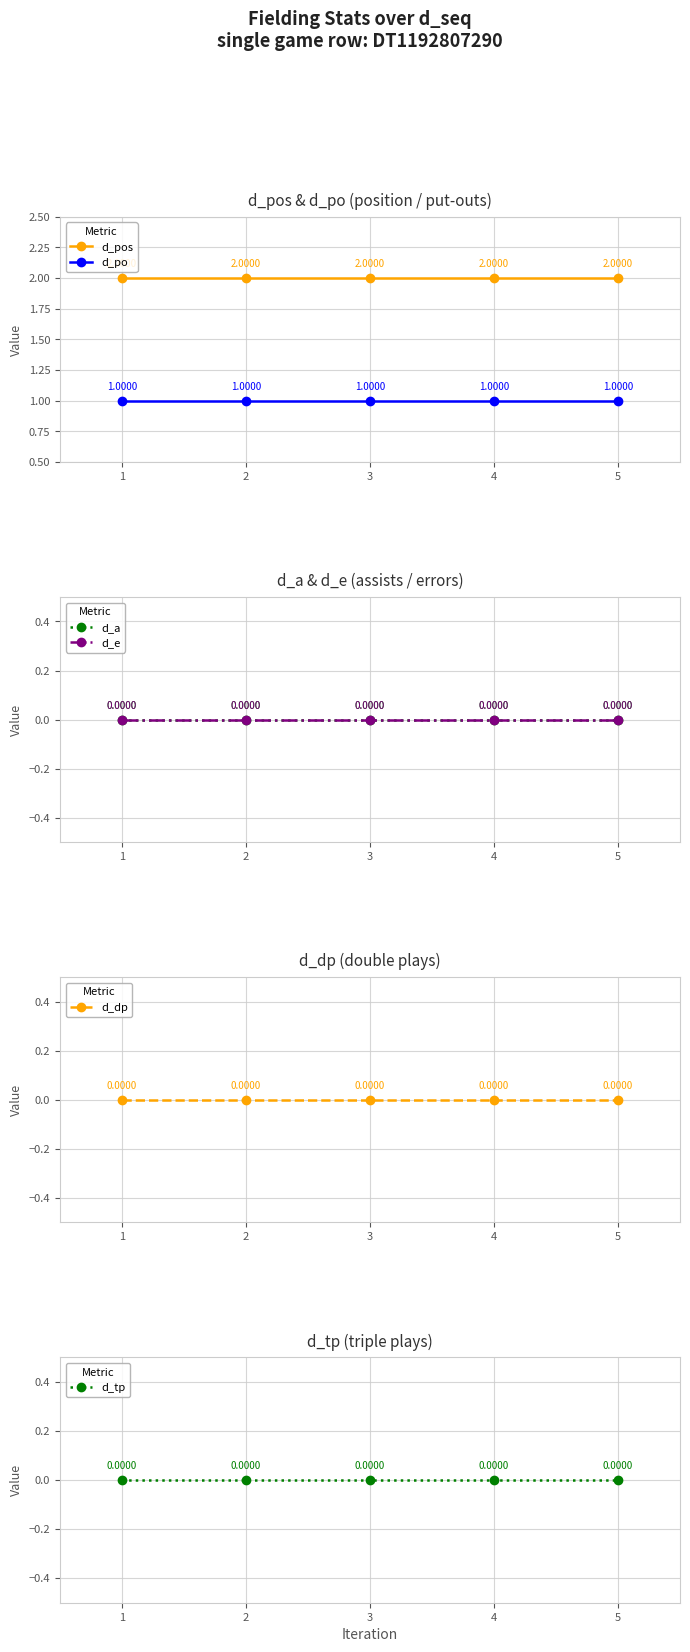

At how many categories does at least one series exceed 1?

5